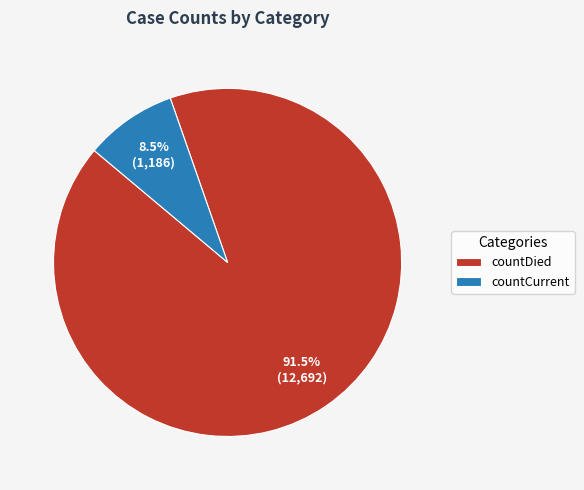

Does countCurrent account for over 50% of the chart?

No